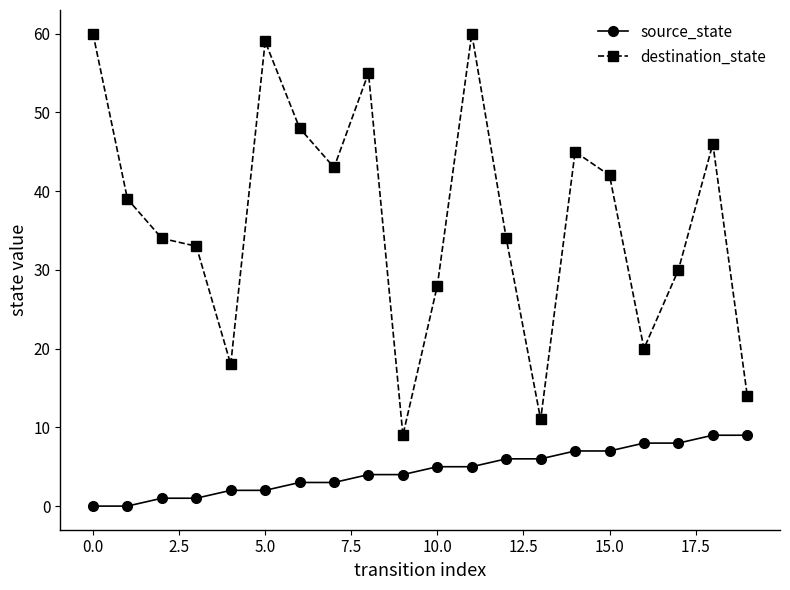

Which series has the widest spread of values?

destination_state